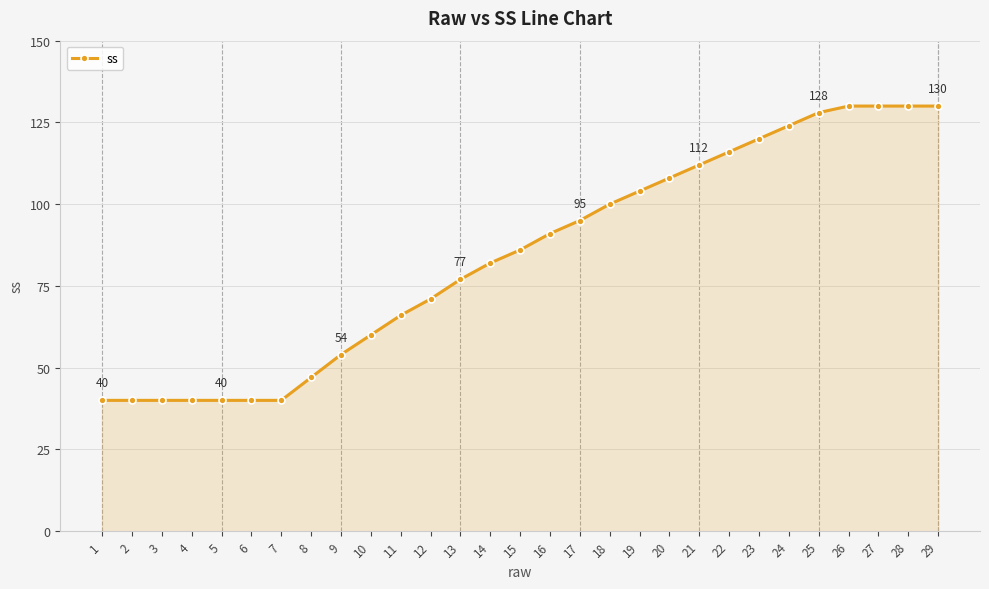

Reading left to right, transcribe all the data shown in this chart.

1=40	2=40	3=40	4=40	5=40	6=40	7=40	8=47	9=54	10=60	11=66	12=71	13=77	14=82	15=86	16=91	17=95	18=100	19=104	20=108	21=112	22=116	23=120	24=124	25=128	26=130	27=130	28=130	29=130